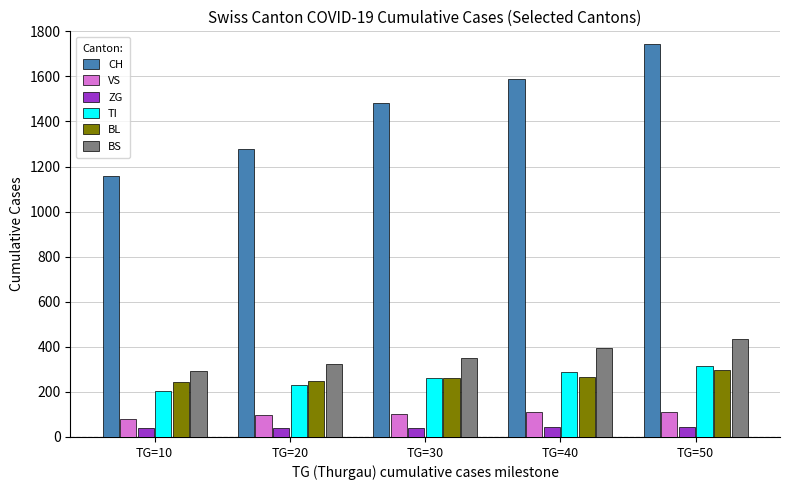

The value of BL at TG=50 is 435. True or false?

False